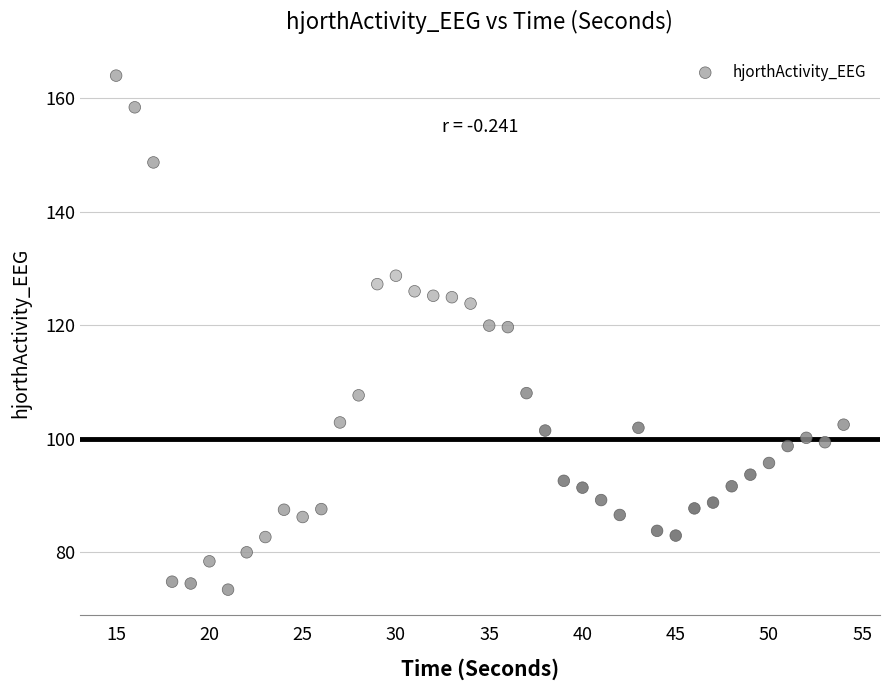

What is the range of Y values (max minus min)?

90.5